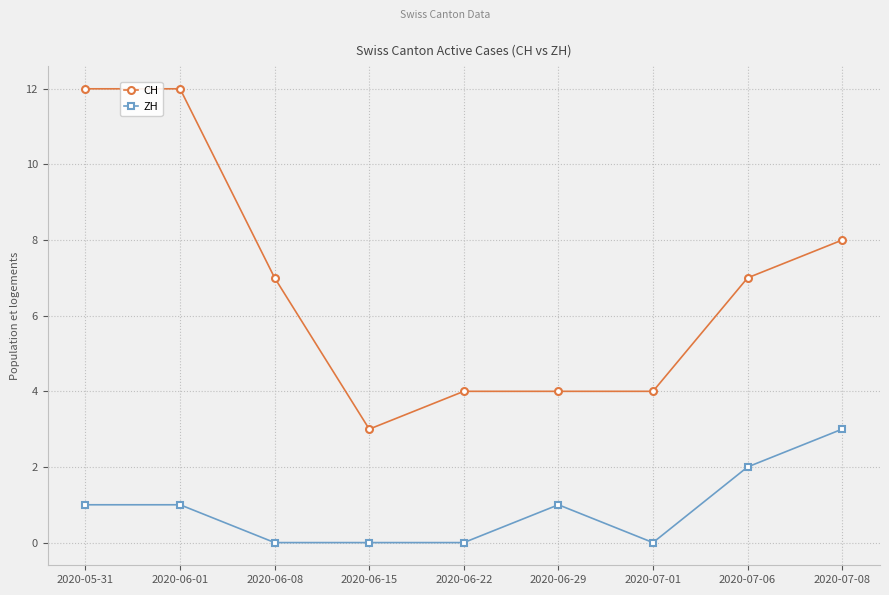

Which category has the highest value in the ZH series?

2020-07-08